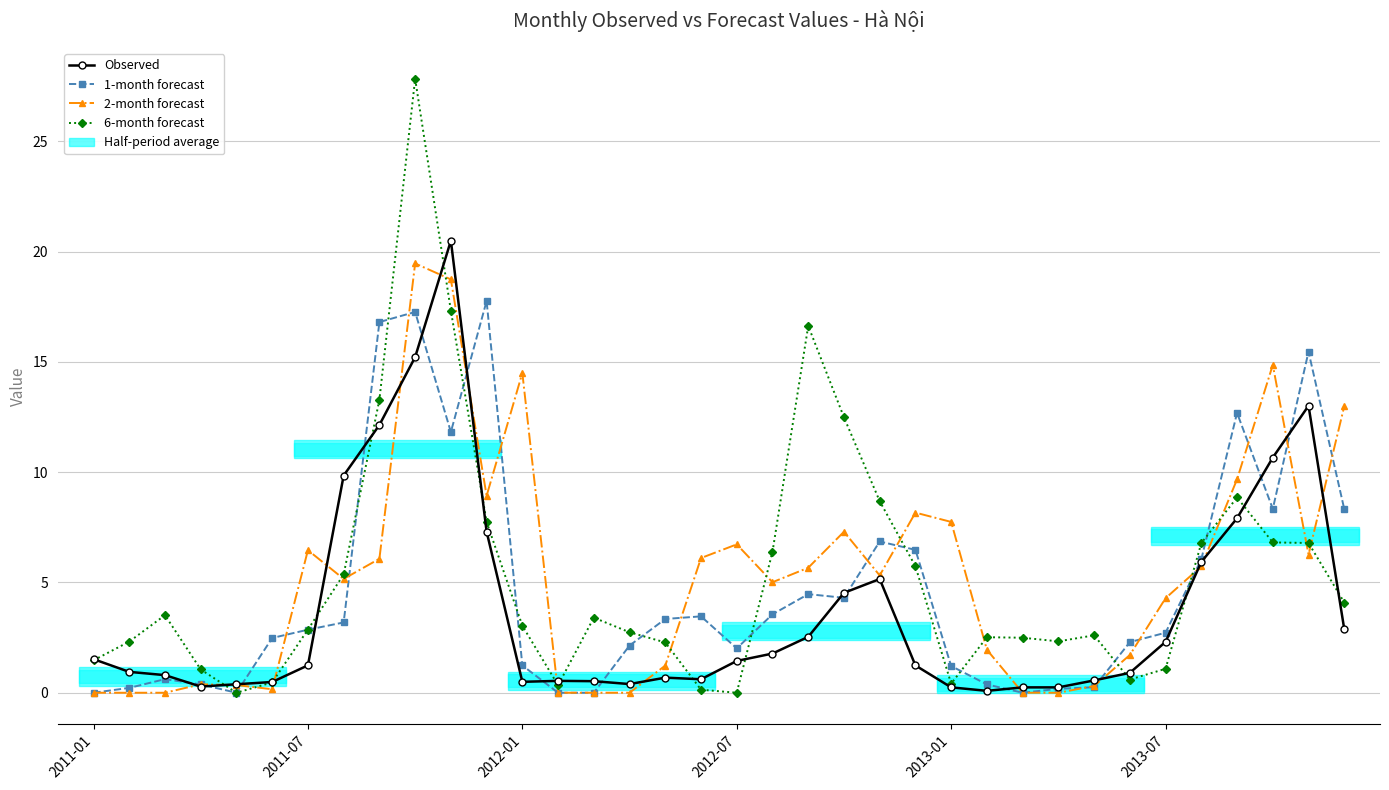

Where is 1-month forecast nearest to the value 8?

35